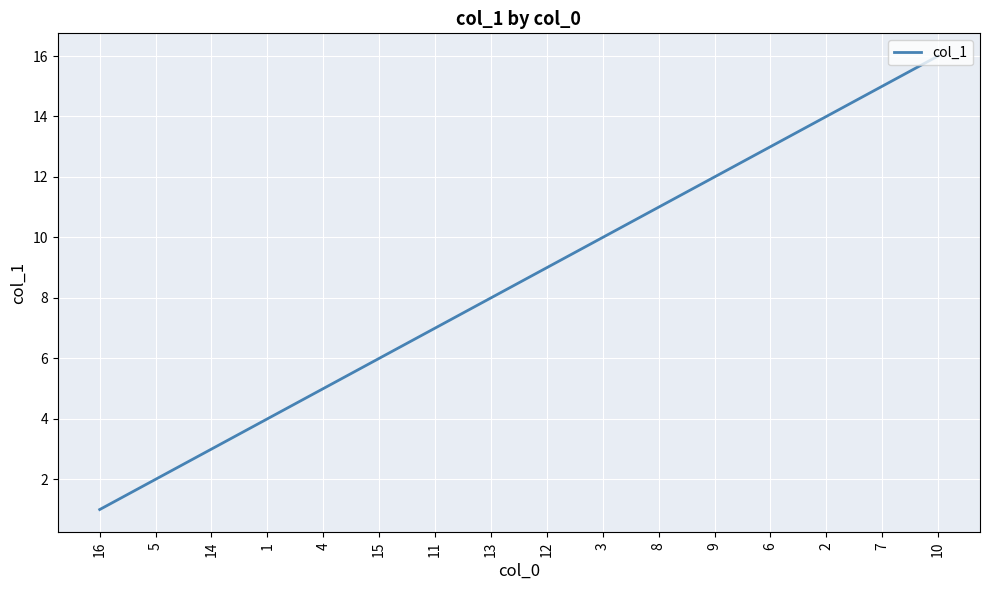

Rank the categories by value from lowest to highest.

16, 5, 14, 1, 4, 15, 11, 13, 12, 3, 8, 9, 6, 2, 7, 10